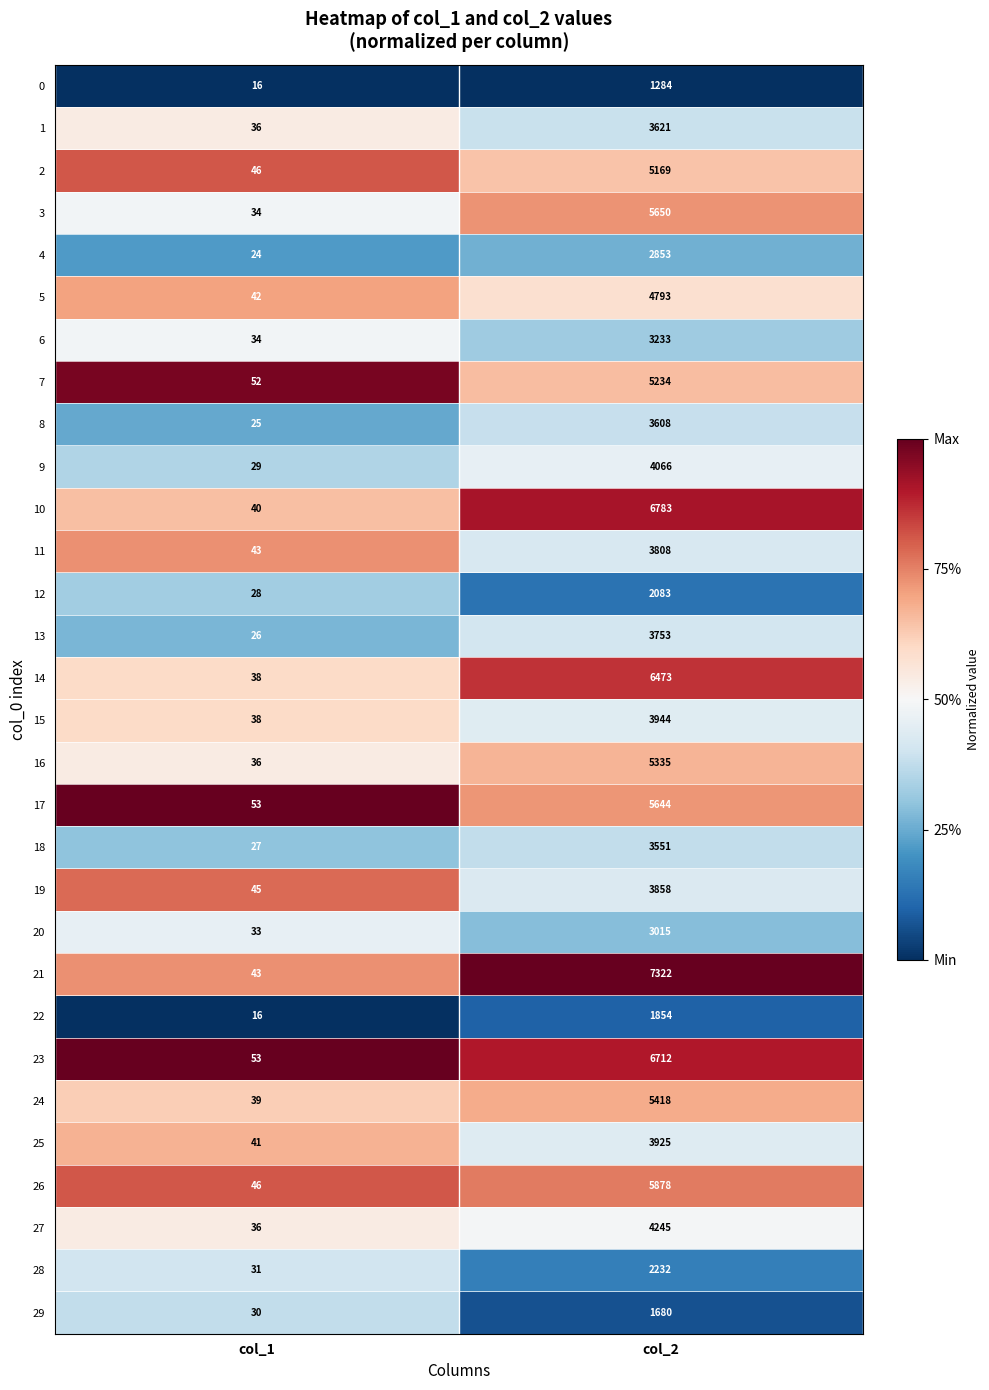

What is the sum of the 6 values at col_1 and col_2?

3267